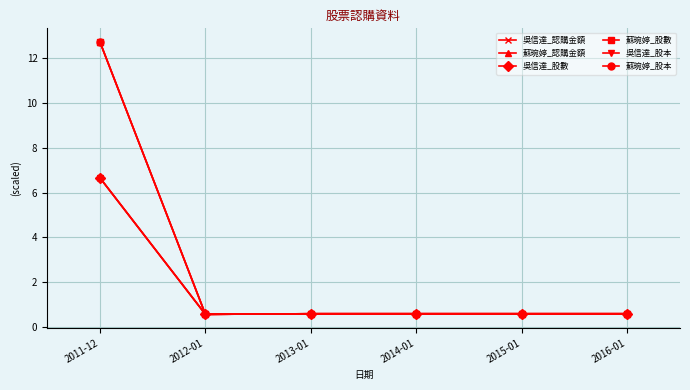

Is this an area chart (filled region under the line)?

No